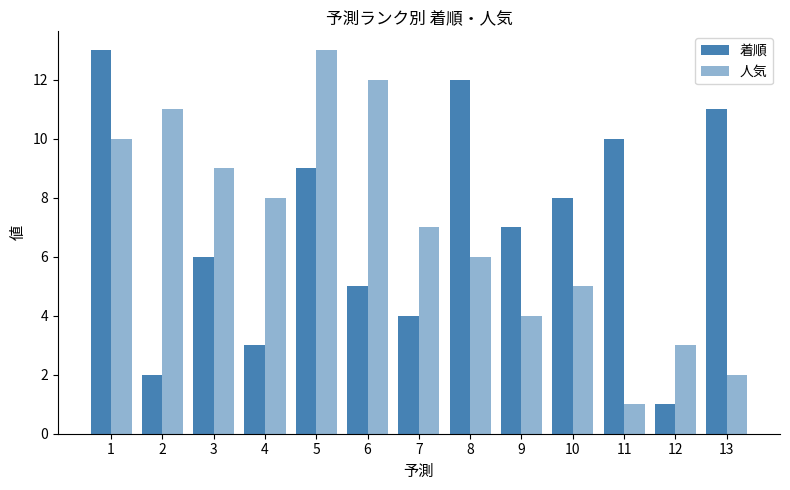

How many series are shown in this chart?

2